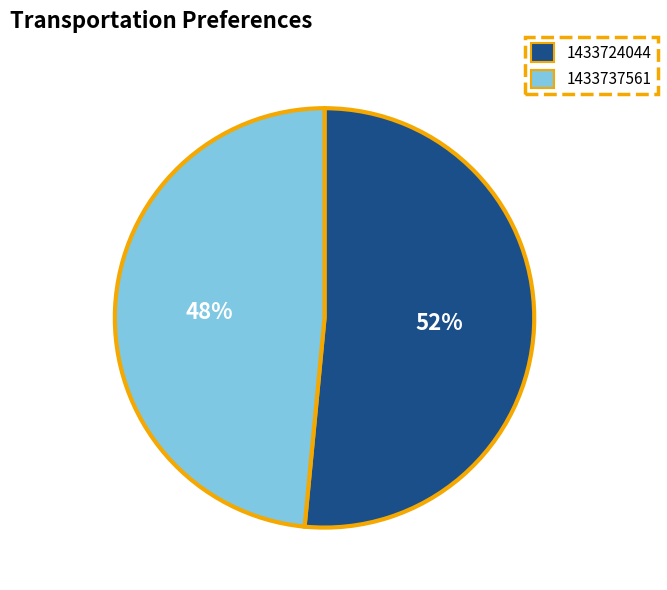

To the nearest percent, what percentage of the pie is 1433737561?

48%